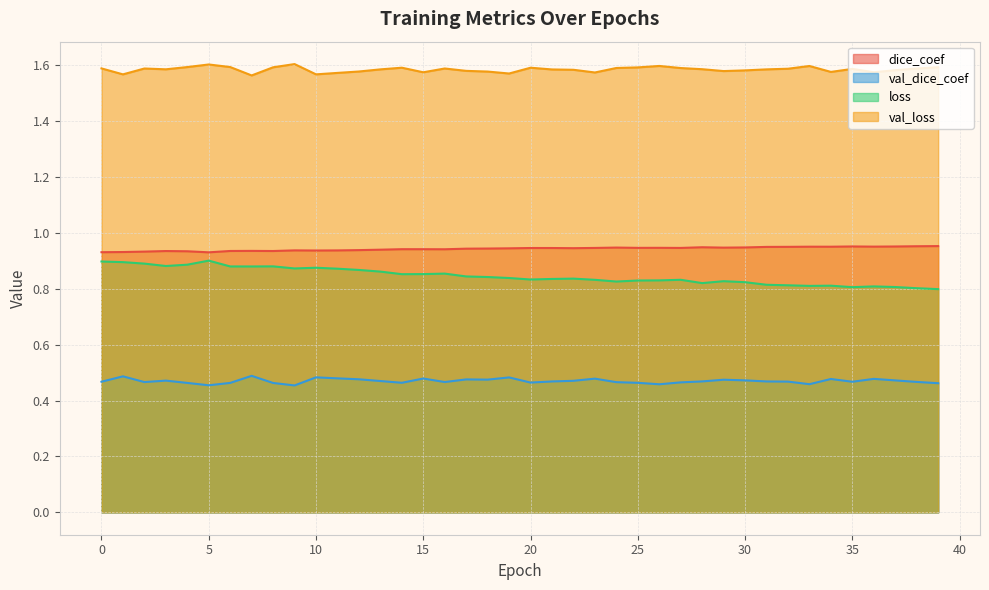

Reading right to left, what are all the values shown in this chart?

dice_coef: 39=1.0	38=1.0	37=1.0	36=1.0	35=1.0	34=1.0	33=1.0	32=1.0	31=1.0	30=0.9	29=0.9	28=0.9	27=0.9	26=0.9	25=0.9	24=0.9	23=0.9	22=0.9	21=0.9	20=0.9	19=0.9	18=0.9	17=0.9	16=0.9	15=0.9	14=0.9	13=0.9	12=0.9	11=0.9	10=0.9	9=0.9	8=0.9	7=0.9	6=0.9	5=0.9	4=0.9	3=0.9	2=0.9	1=0.9	0=0.9
val_dice_coef: 39=0.5	38=0.5	37=0.5	36=0.5	35=0.5	34=0.5	33=0.5	32=0.5	31=0.5	30=0.5	29=0.5	28=0.5	27=0.5	26=0.5	25=0.5	24=0.5	23=0.5	22=0.5	21=0.5	20=0.5	19=0.5	18=0.5	17=0.5	16=0.5	15=0.5	14=0.5	13=0.5	12=0.5	11=0.5	10=0.5	9=0.5	8=0.5	7=0.5	6=0.5	5=0.5	4=0.5	3=0.5	2=0.5	1=0.5	0=0.5
loss: 39=0.8	38=0.8	37=0.8	36=0.8	35=0.8	34=0.8	33=0.8	32=0.8	31=0.8	30=0.8	29=0.8	28=0.8	27=0.8	26=0.8	25=0.8	24=0.8	23=0.8	22=0.8	21=0.8	20=0.8	19=0.8	18=0.8	17=0.8	16=0.9	15=0.9	14=0.9	13=0.9	12=0.9	11=0.9	10=0.9	9=0.9	8=0.9	7=0.9	6=0.9	5=0.9	4=0.9	3=0.9	2=0.9	1=0.9	0=0.9
val_loss: 39=1.6	38=1.6	37=1.6	36=1.6	35=1.6	34=1.6	33=1.6	32=1.6	31=1.6	30=1.6	29=1.6	28=1.6	27=1.6	26=1.6	25=1.6	24=1.6	23=1.6	22=1.6	21=1.6	20=1.6	19=1.6	18=1.6	17=1.6	16=1.6	15=1.6	14=1.6	13=1.6	12=1.6	11=1.6	10=1.6	9=1.6	8=1.6	7=1.6	6=1.6	5=1.6	4=1.6	3=1.6	2=1.6	1=1.6	0=1.6